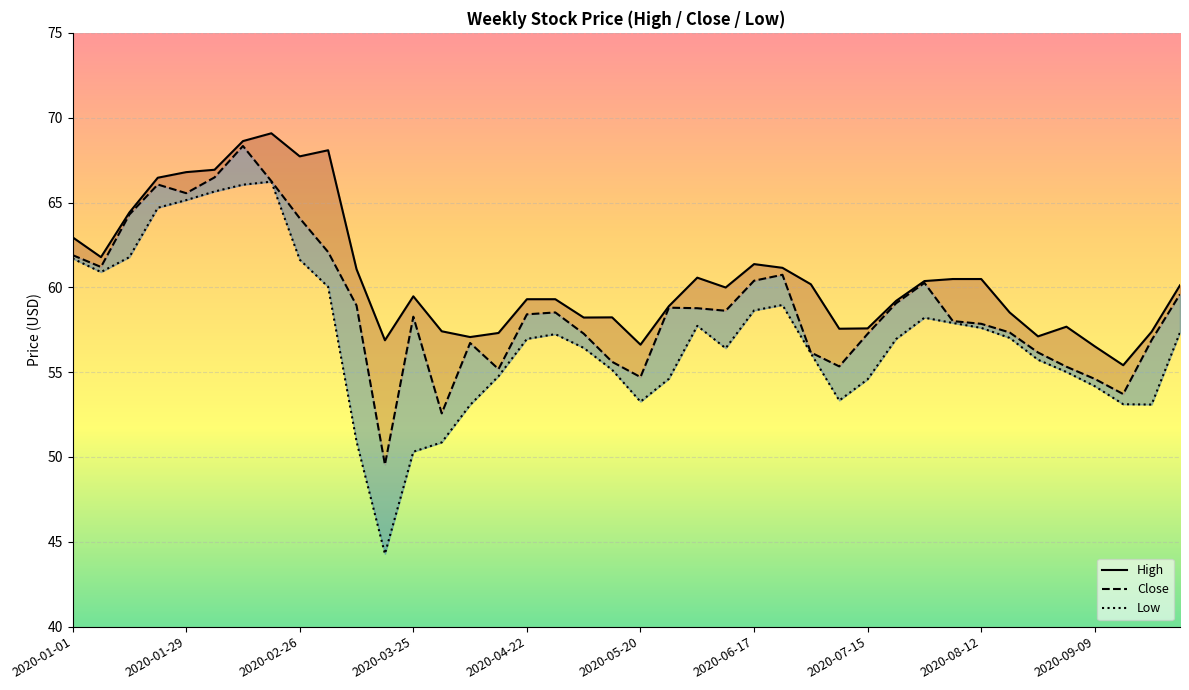

True or false: Close has more than 2 points higher than both neighbors.

True